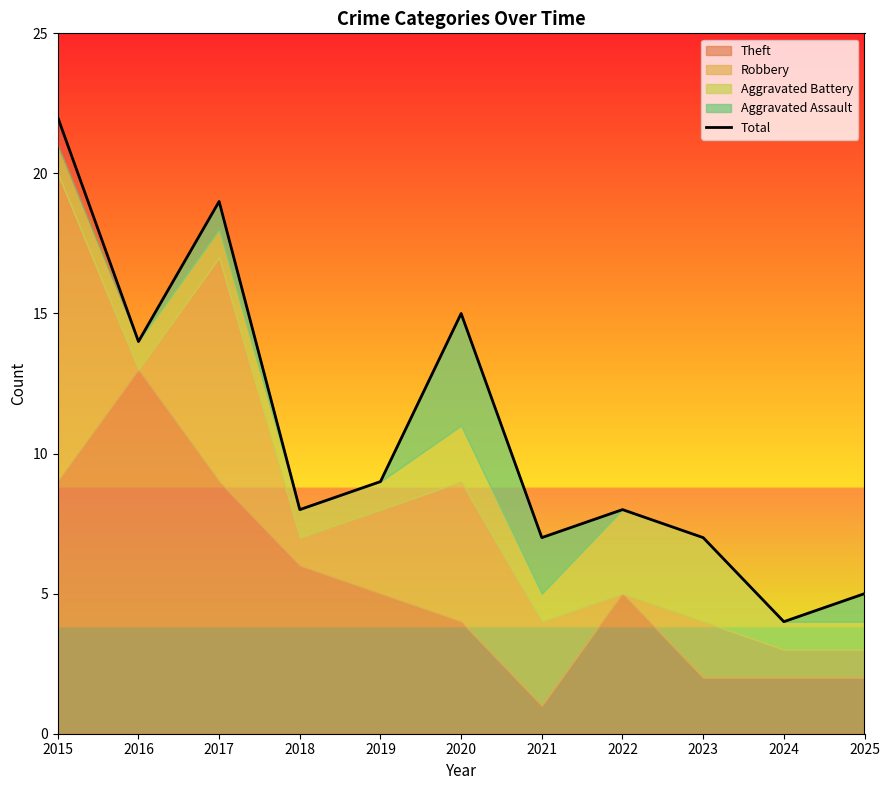

What is the ratio of the value at 2015 to the value at 2021?

3.1